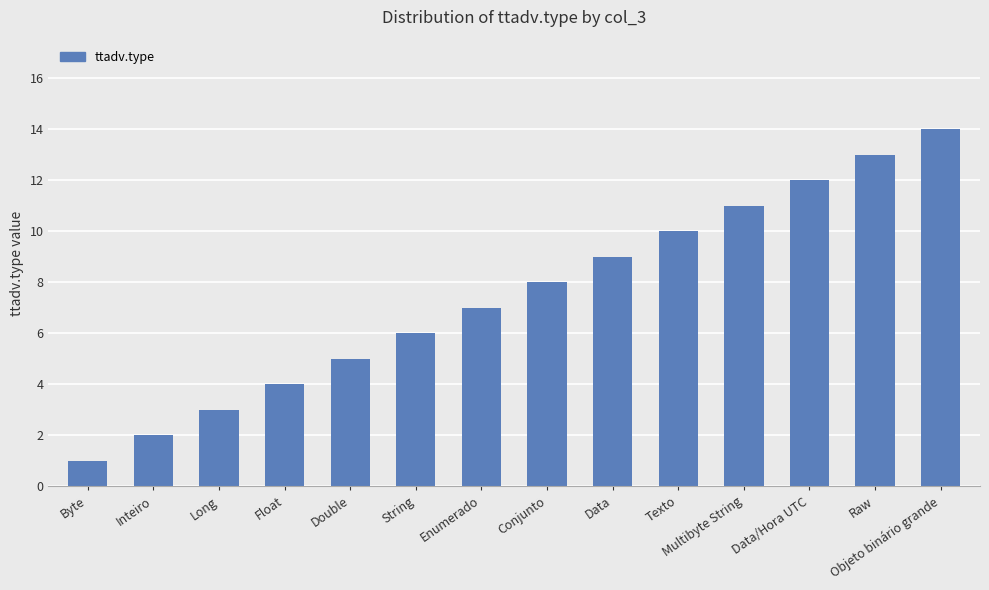

Reading left to right, extract all data points from this chart.

Byte=1	Inteiro=2	Long=3	Float=4	Double=5	String=6	Enumerado=7	Conjunto=8	Data=9	Texto=10	Multibyte String=11	Data/Hora UTC=12	Raw=13	Objeto binário grande=14